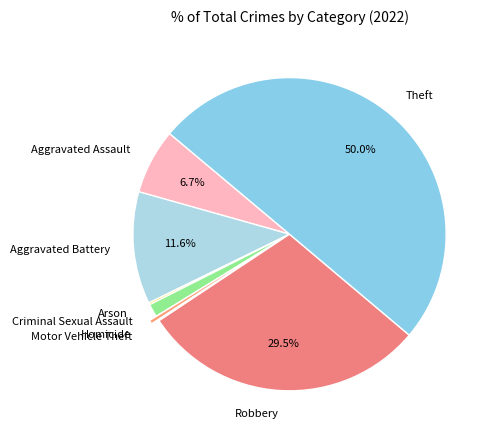

Approximately how many times larger is the value at Aggravated Battery compared to Aggravated Assault?

1.7